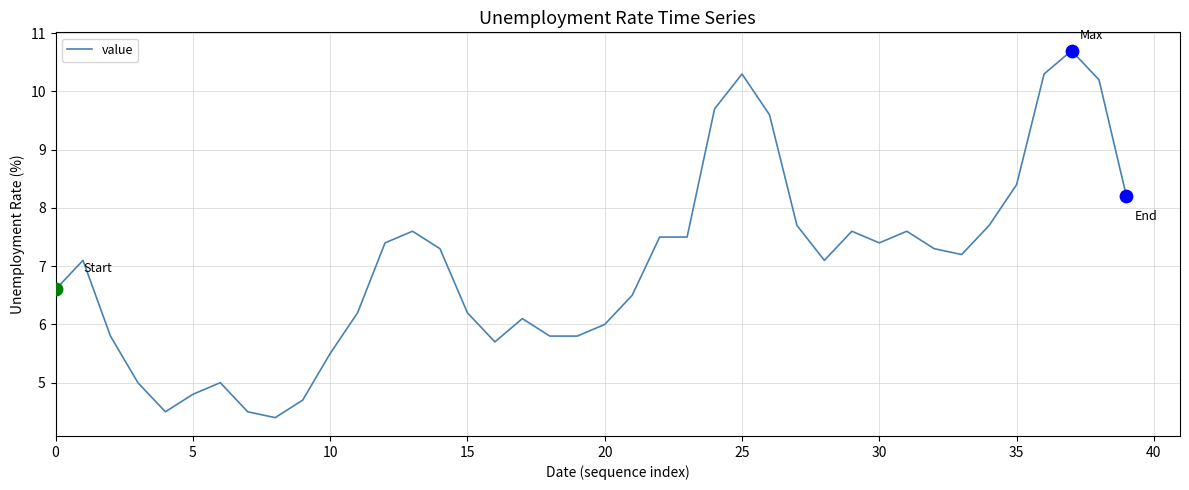

What is the maximum value shown in the chart?

10.7